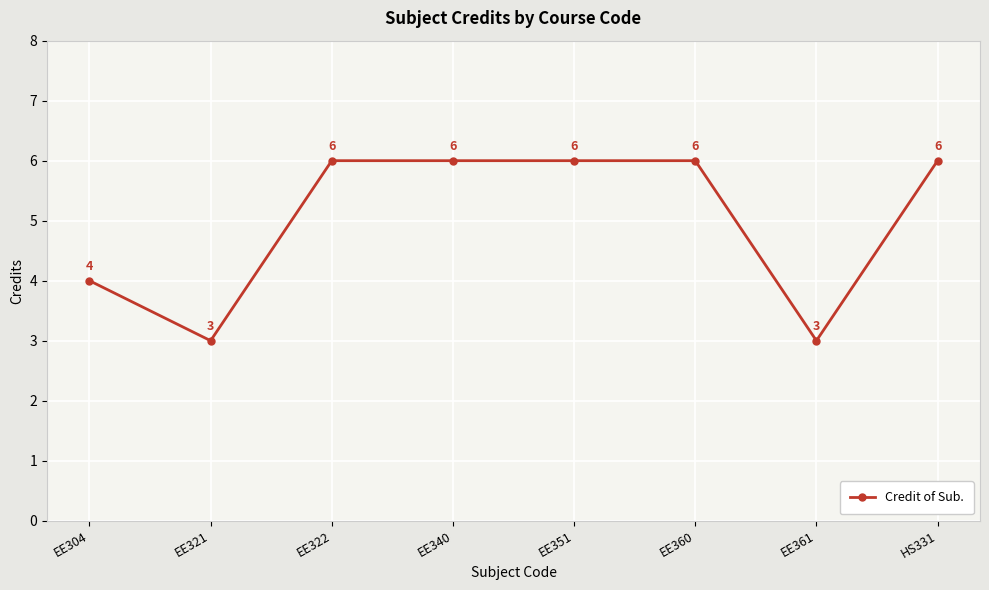

The value at EE340 is 3. True or false?

False